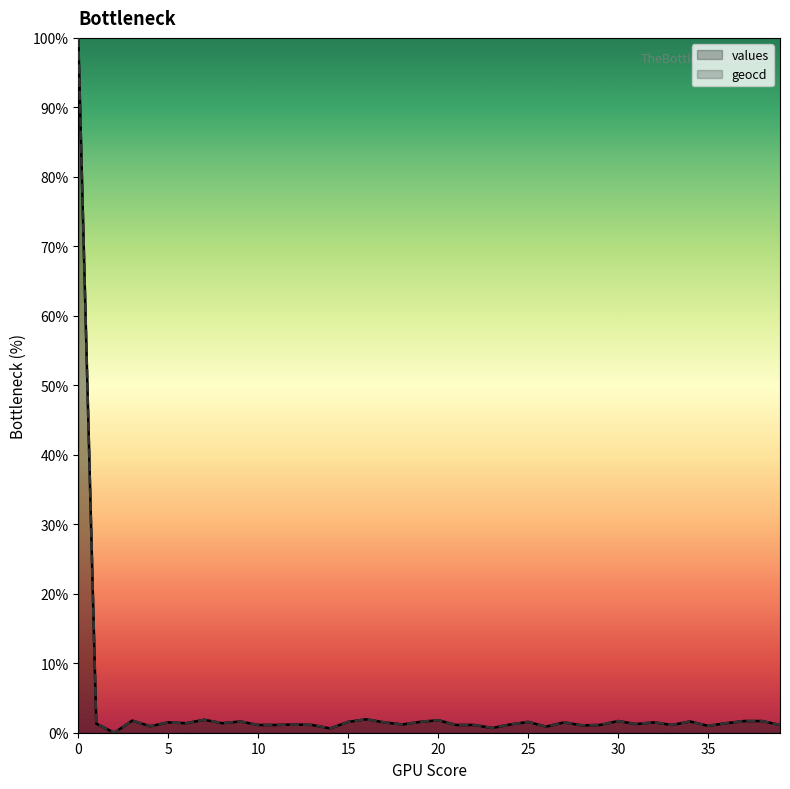

Reading left to right, what are all the values shown in this chart?

values: 100.0	1.3	0.0	1.7	0.9	1.5	1.4	1.9	1.4	1.6	1.1	1.1	1.2	1.1	0.6	1.6	1.9	1.5	1.2	1.6	1.8	1.1	1.1	0.7	1.2	1.6	0.9	1.5	1.1	1.1	1.7	1.2	1.5	1.1	1.6	1.0	1.4	1.7	1.7	1.1
geocd: 100.0	1.3	0.0	1.7	0.9	1.5	1.4	1.9	1.4	1.6	1.1	1.1	1.2	1.1	0.6	1.6	1.9	1.5	1.2	1.6	1.8	1.1	1.1	0.7	1.2	1.6	0.9	1.5	1.1	1.1	1.7	1.2	1.5	1.1	1.6	1.0	1.4	1.7	1.7	1.1